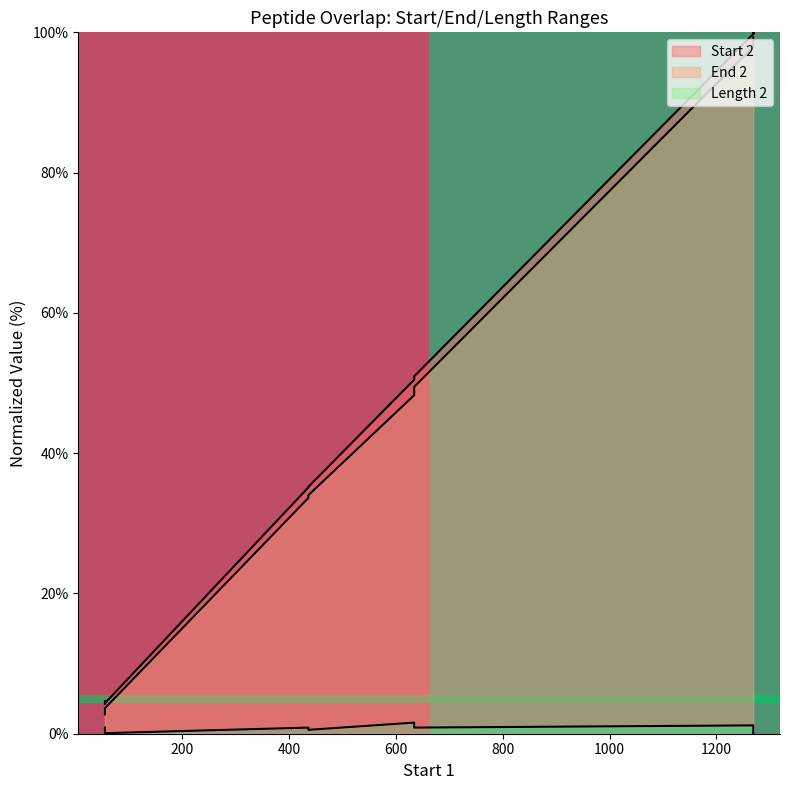

Count the values in the range 0 to 1.

2